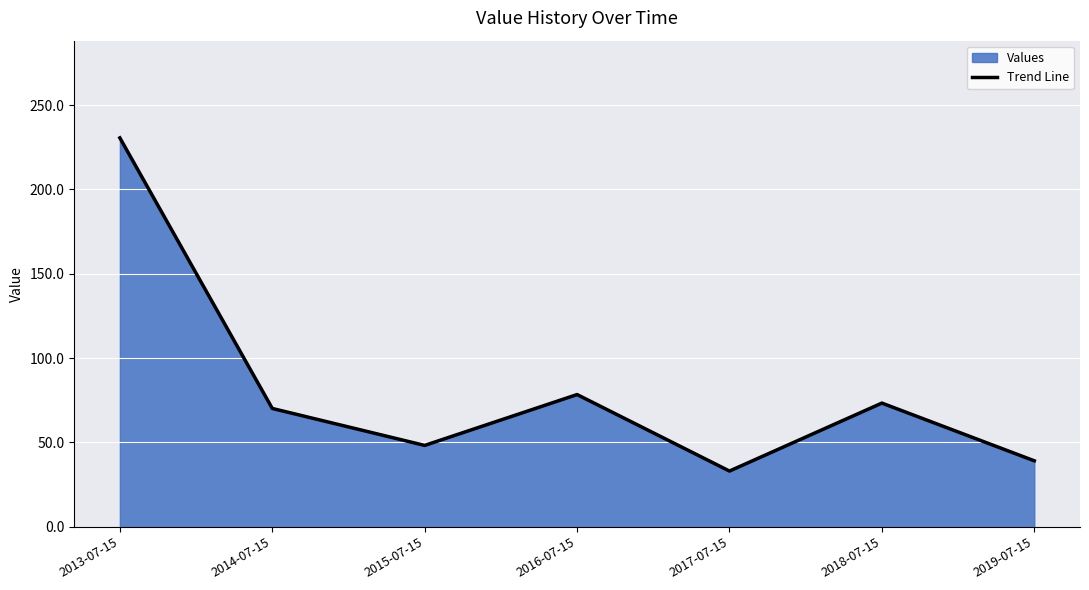

What is the difference between the values at 2018-07-15 and 2013-07-15?

157.3